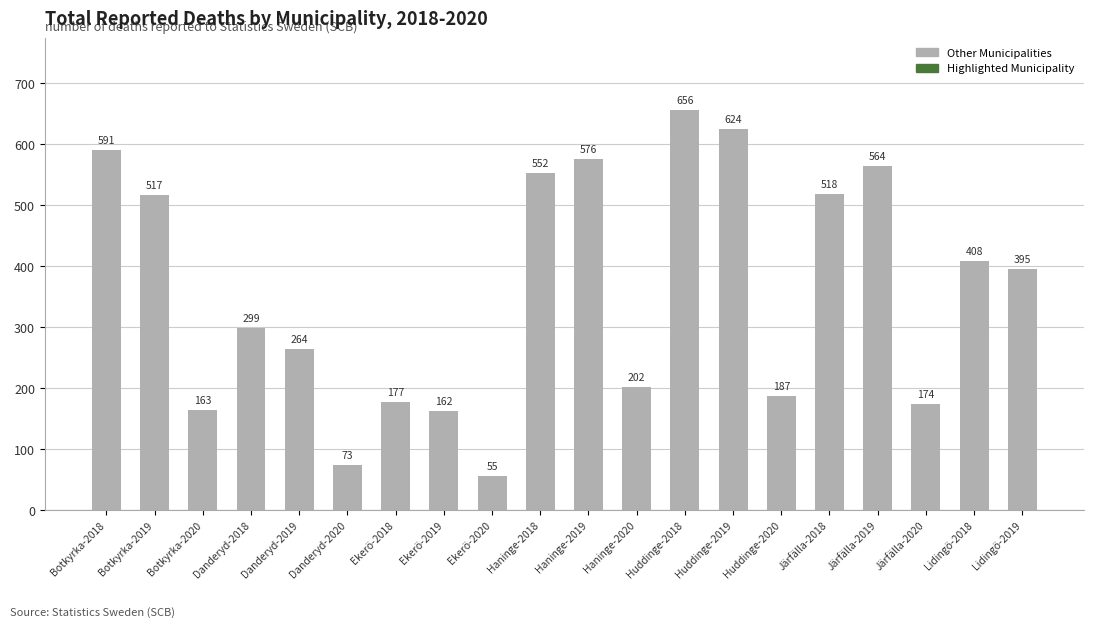

Reading left to right, what are all the values shown in this chart?

Botkyrka-2018=591	Botkyrka-2019=517	Botkyrka-2020=163	Danderyd-2018=299	Danderyd-2019=264	Danderyd-2020=73	Ekerö-2018=177	Ekerö-2019=162	Ekerö-2020=55	Haninge-2018=552	Haninge-2019=576	Haninge-2020=202	Huddinge-2018=656	Huddinge-2019=624	Huddinge-2020=187	Järfälla-2018=518	Järfälla-2019=564	Järfälla-2020=174	Lidingö-2018=408	Lidingö-2019=395